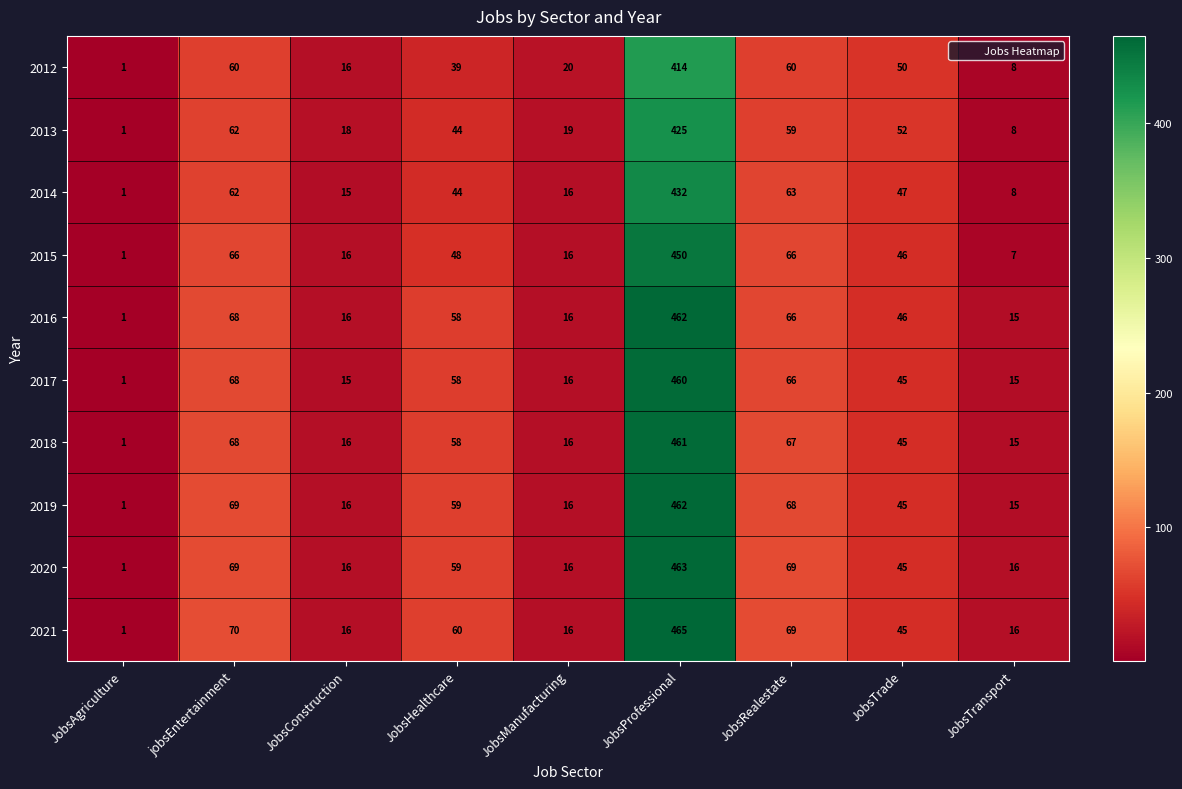

Which series changed the most between JobsProfessional and JobsTrade?

2021